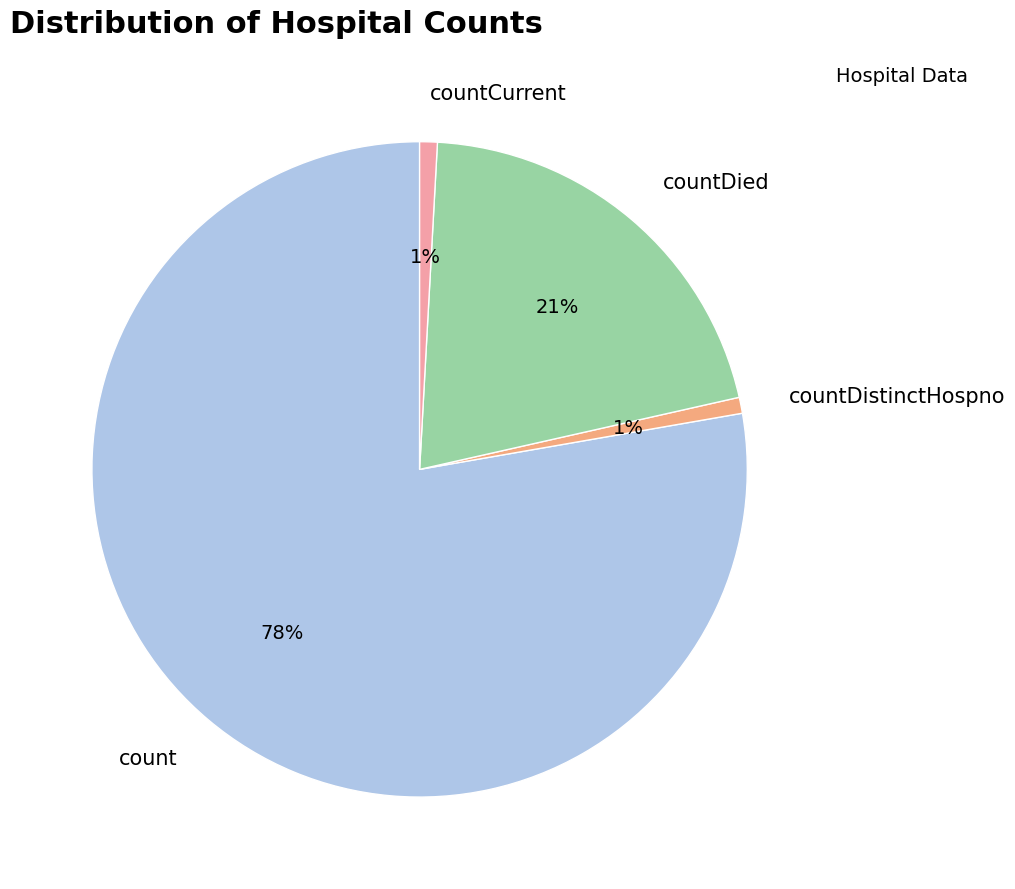

Which category has the biggest portion of the pie?

count